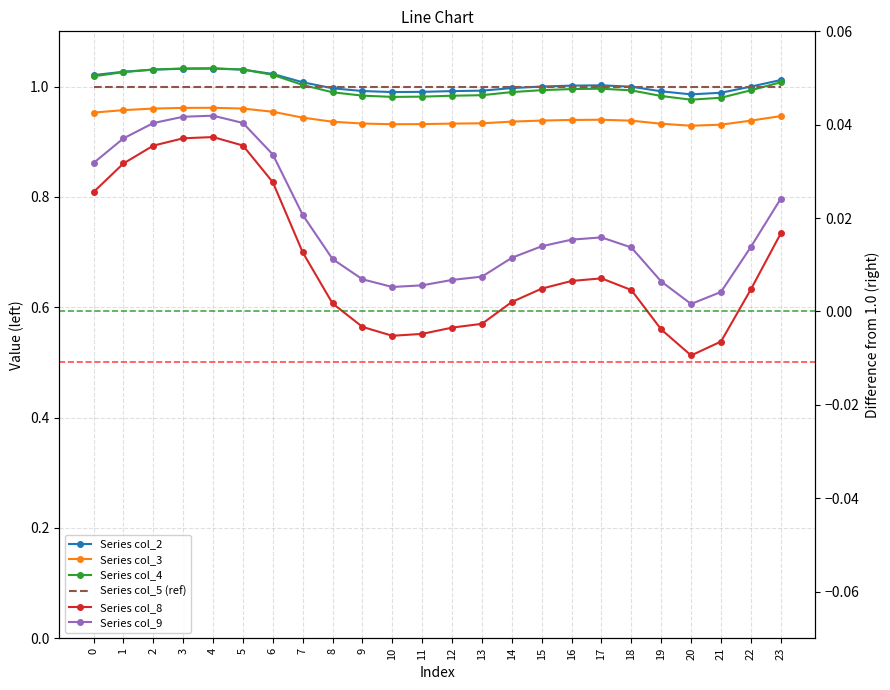

At which category is the sum across all series the highest?

4